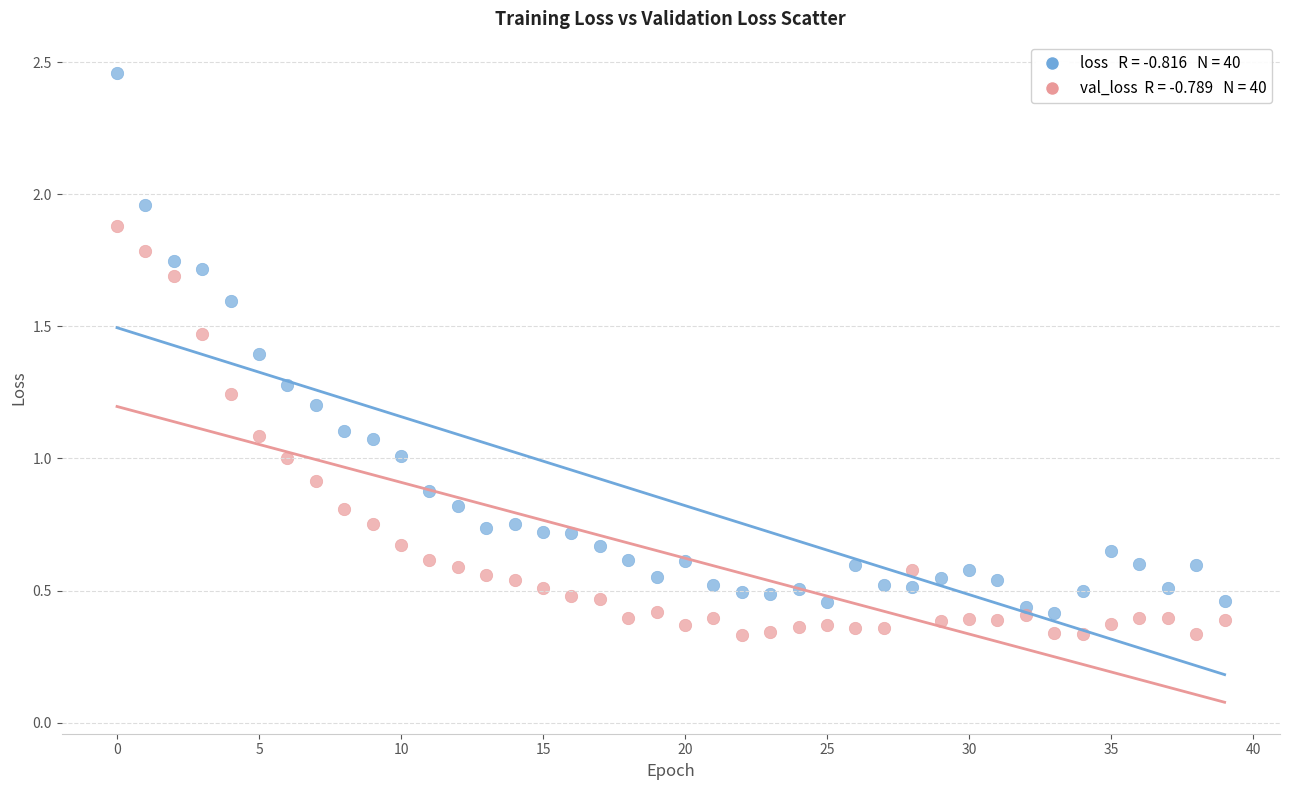

Across all data points, what is the range of Y values (max minus min)?

2.1